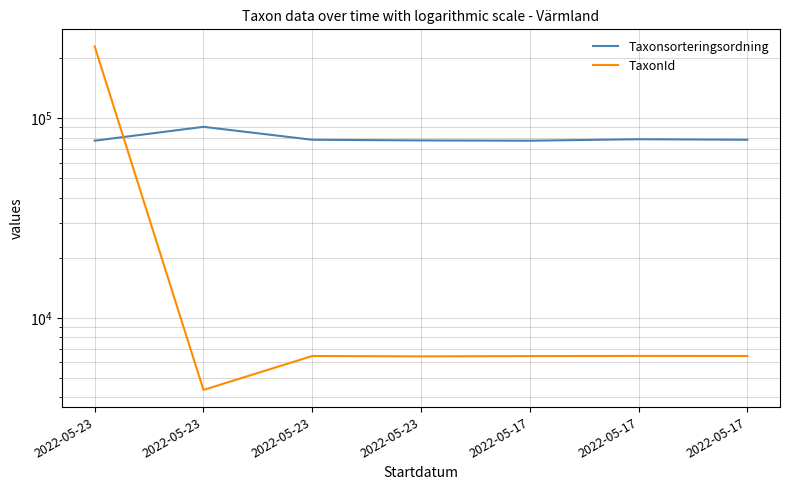

At 2022-05-23, list the series in order from largest to smallest.

TaxonId, Taxonsorteringsordning